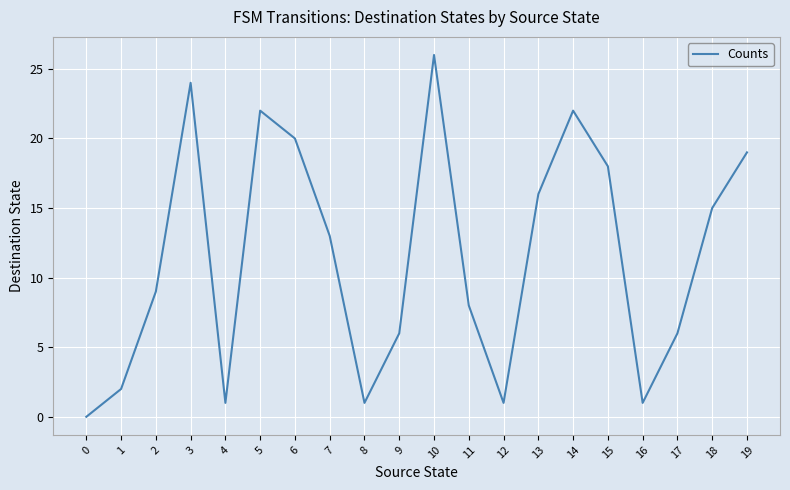

The chart shows a value of 19 at 19. True or false?

True